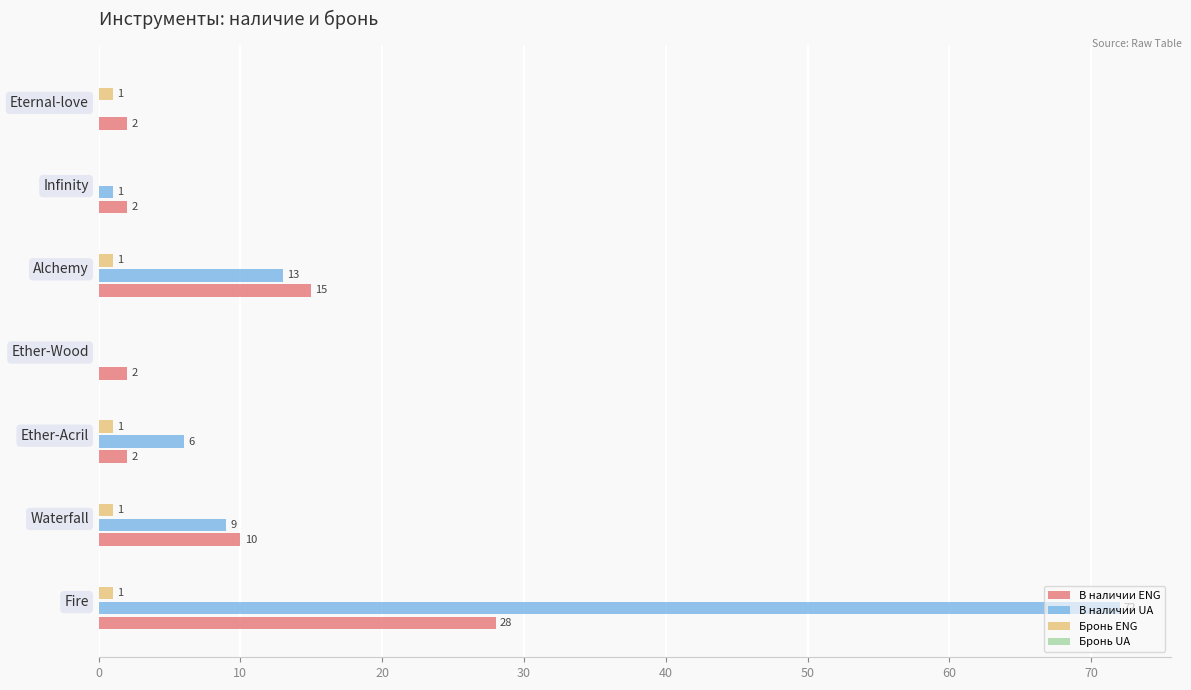

What is the sum of all В наличии UA values?

101